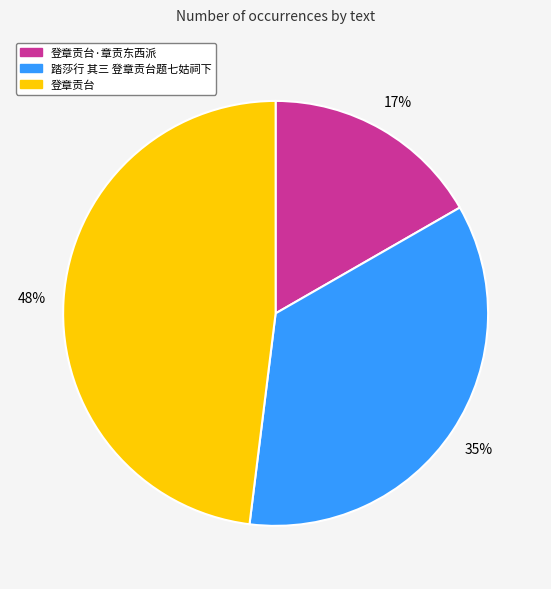

How many slices are in this pie chart?

3